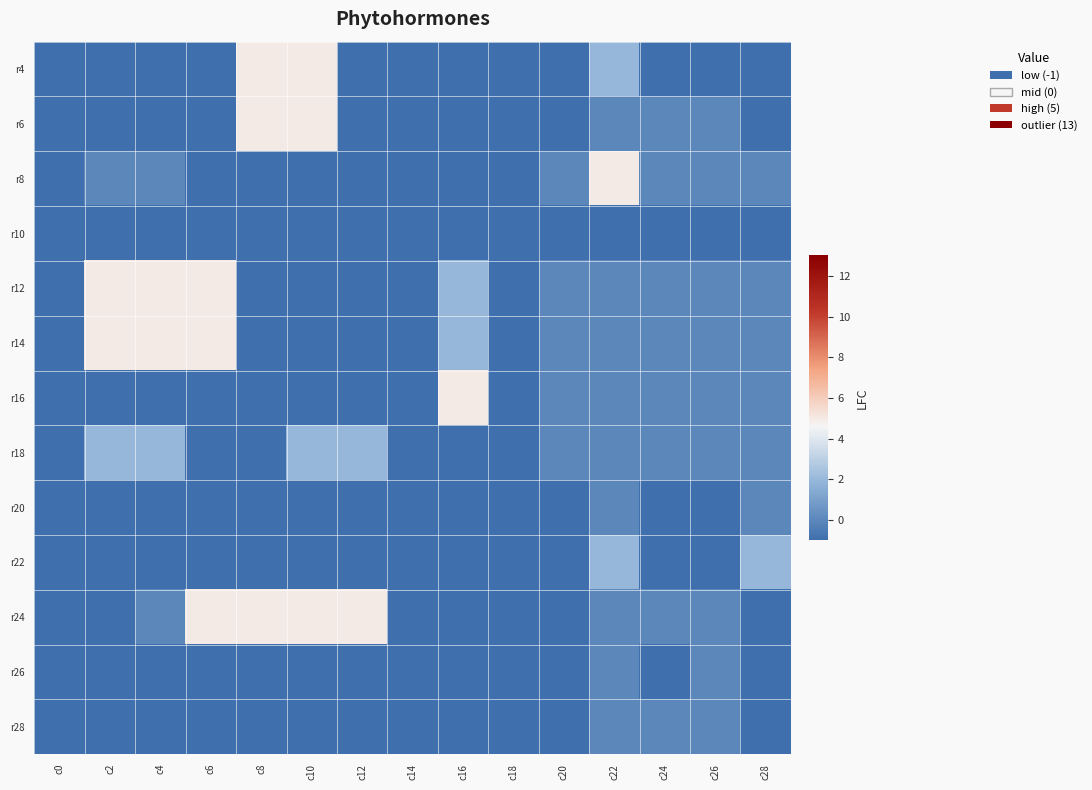

Reading left to right, what are all the values shown in this chart?

r4: c0=-1	c2=-1	c4=-1	c6=-1	c8=5	c10=5	c12=-1	c14=-1	c16=-1	c18=-1	c20=-1	c22=2	c24=-1	c26=-1	c28=-1
r6: c0=-1	c2=-1	c4=-1	c6=-1	c8=5	c10=5	c12=-1	c14=-1	c16=-1	c18=-1	c20=-1	c22=0	c24=0	c26=0	c28=-1
r8: c0=-1	c2=0	c4=0	c6=-1	c8=-1	c10=-1	c12=-1	c14=-1	c16=-1	c18=-1	c20=0	c22=5	c24=0	c26=0	c28=0
r10: c0=-1	c2=-1	c4=-1	c6=-1	c8=-1	c10=-1	c12=-1	c14=-1	c16=-1	c18=-1	c20=-1	c22=-1	c24=-1	c26=-1	c28=-1
r12: c0=-1	c2=5	c4=5	c6=5	c8=-1	c10=-1	c12=-1	c14=-1	c16=2	c18=-1	c20=0	c22=0	c24=0	c26=0	c28=0
r14: c0=-1	c2=5	c4=5	c6=5	c8=-1	c10=-1	c12=-1	c14=-1	c16=2	c18=-1	c20=0	c22=0	c24=0	c26=0	c28=0
r16: c0=-1	c2=-1	c4=-1	c6=-1	c8=-1	c10=-1	c12=-1	c14=-1	c16=5	c18=-1	c20=0	c22=0	c24=0	c26=0	c28=0
r18: c0=-1	c2=2	c4=2	c6=-1	c8=-1	c10=2	c12=2	c14=-1	c16=-1	c18=-1	c20=0	c22=0	c24=0	c26=0	c28=0
r20: c0=-1	c2=-1	c4=-1	c6=-1	c8=-1	c10=-1	c12=-1	c14=-1	c16=-1	c18=-1	c20=-1	c22=0	c24=-1	c26=-1	c28=0
r22: c0=-1	c2=-1	c4=-1	c6=-1	c8=-1	c10=-1	c12=-1	c14=-1	c16=-1	c18=-1	c20=-1	c22=2	c24=-1	c26=-1	c28=2
r24: c0=-1	c2=-1	c4=0	c6=5	c8=5	c10=5	c12=5	c14=-1	c16=-1	c18=-1	c20=-1	c22=0	c24=0	c26=0	c28=-1
r26: c0=-1	c2=-1	c4=-1	c6=-1	c8=-1	c10=-1	c12=-1	c14=-1	c16=-1	c18=-1	c20=-1	c22=0	c24=-1	c26=0	c28=-1
r28: c0=-1	c2=-1	c4=-1	c6=-1	c8=-1	c10=-1	c12=-1	c14=-1	c16=-1	c18=-1	c20=-1	c22=0	c24=0	c26=0	c28=-1